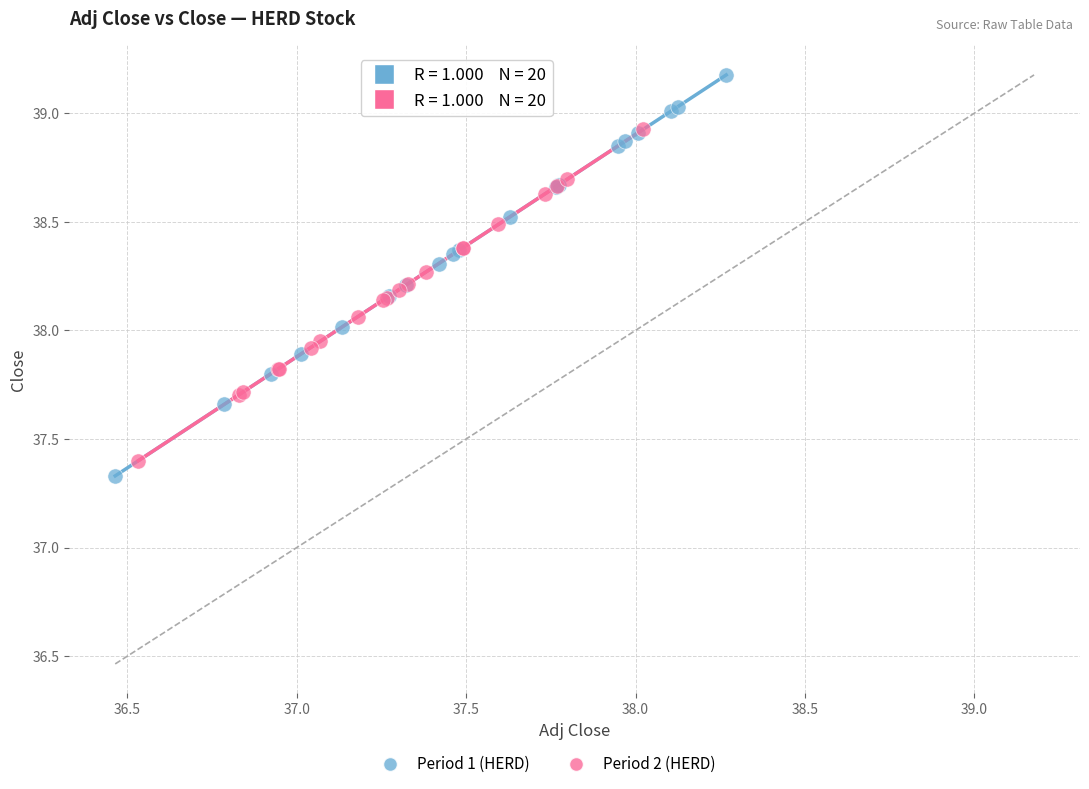

Which series has the widest spread of Y values?

Period 1 (HERD)